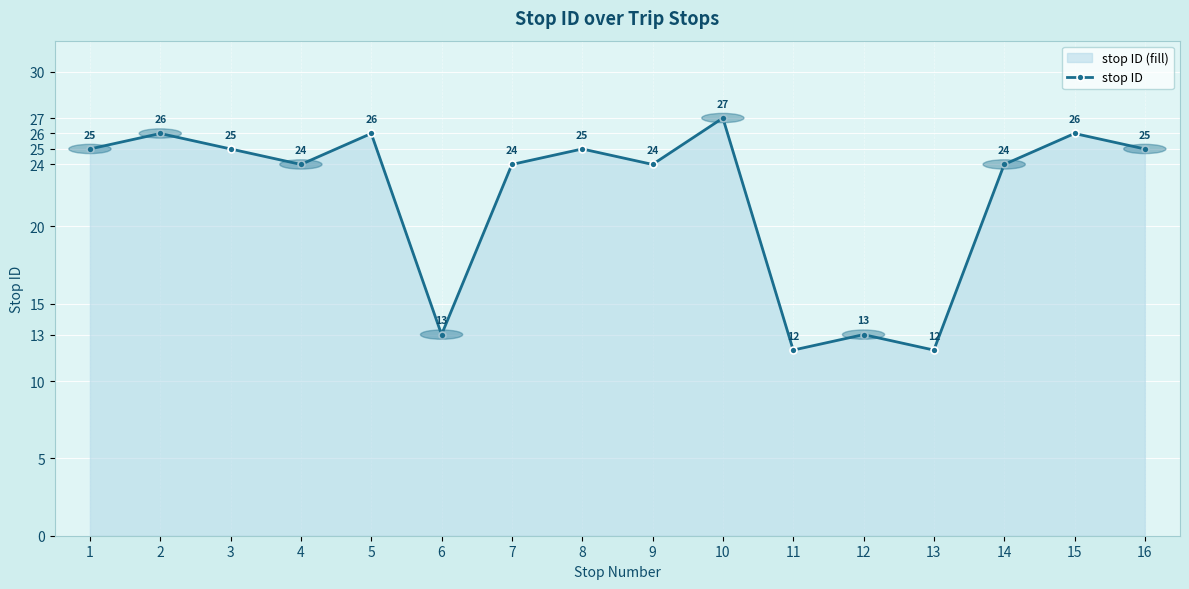

Which has a higher value, 11 or 4?

4